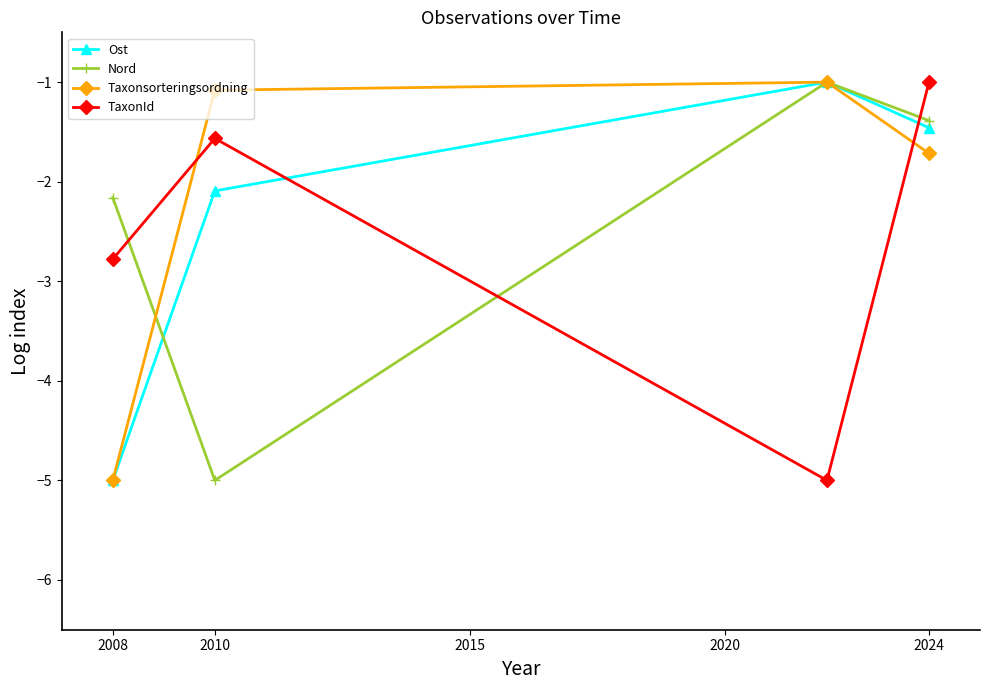

How many lines are shown in the chart?

4